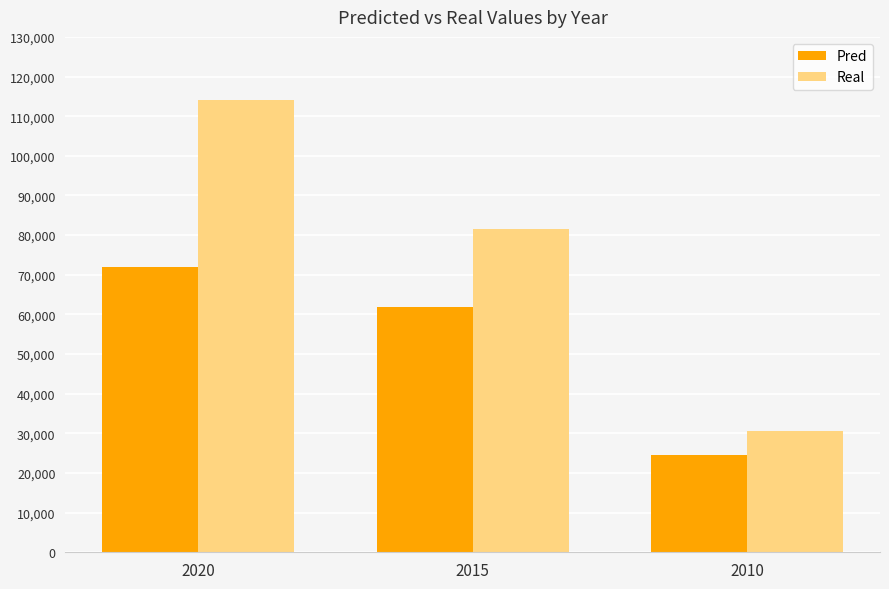

Reading left to right, what are all the values shown in this chart?

Pred: 71859.0	61934.4	24501.1
Real: 114053.9	81525.8	30559.2